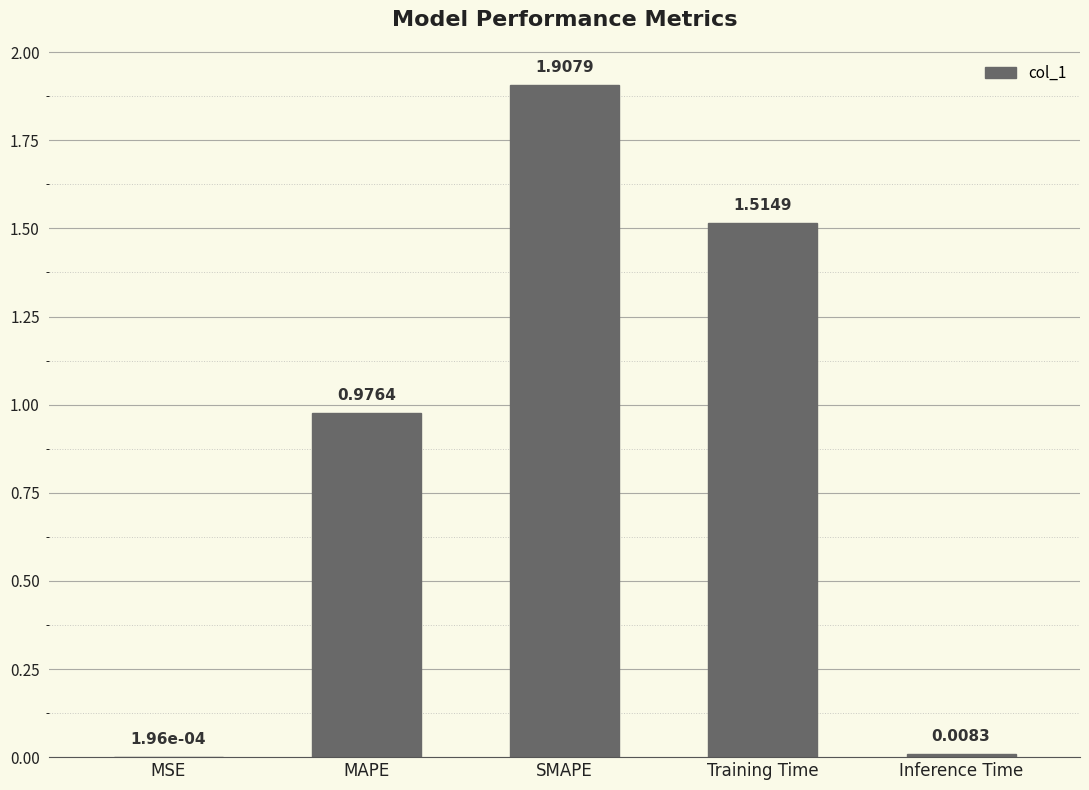

Which category has the highest value across all series?

SMAPE